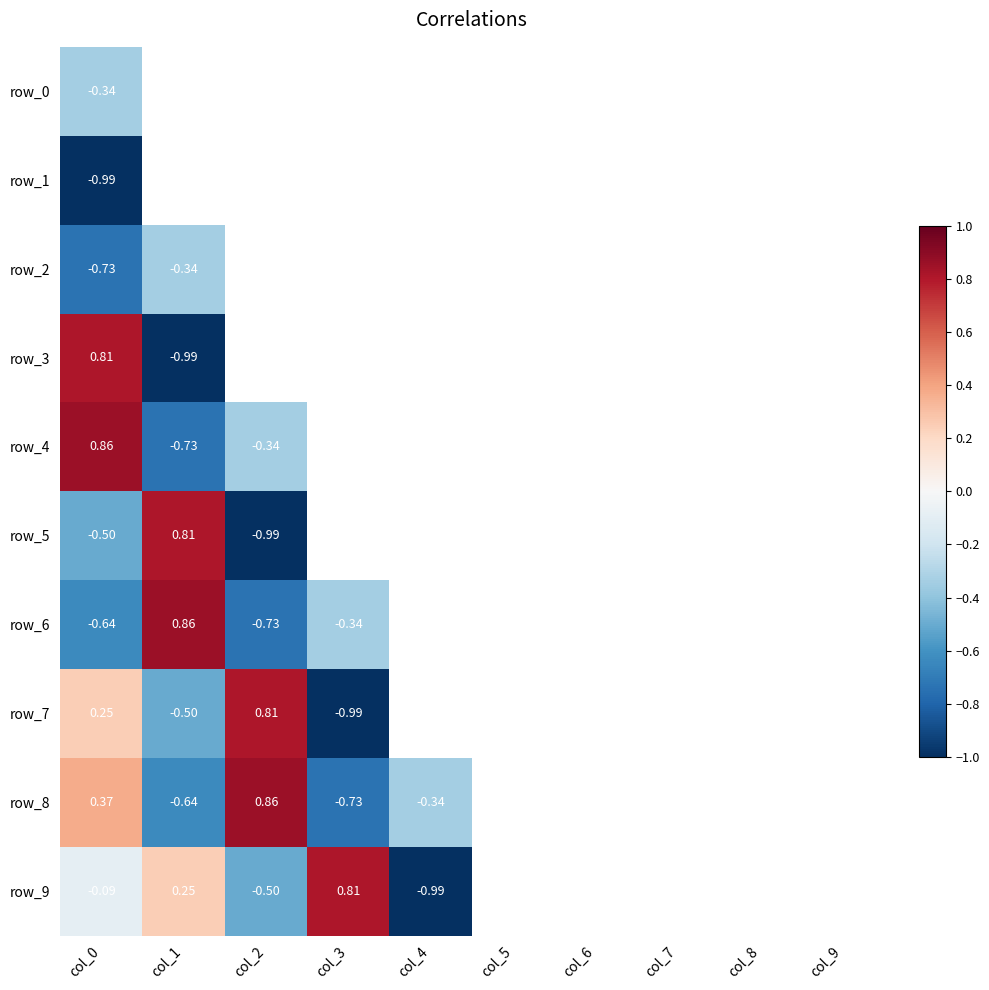

Which series has the largest total across all categories?

row_3